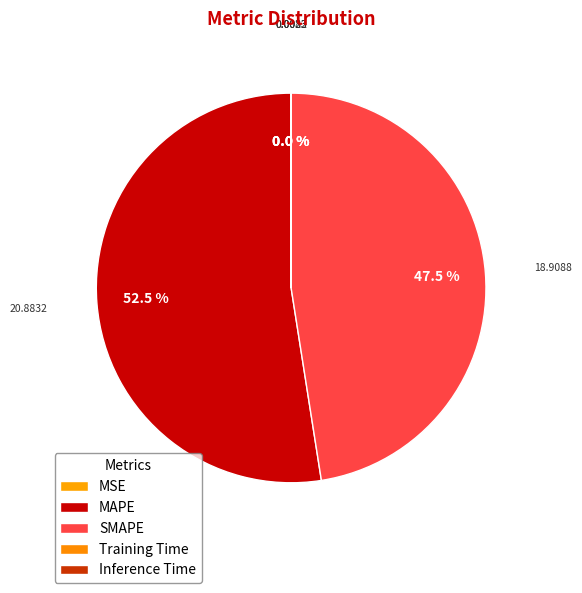

Is MAPE the majority of the pie?

Yes